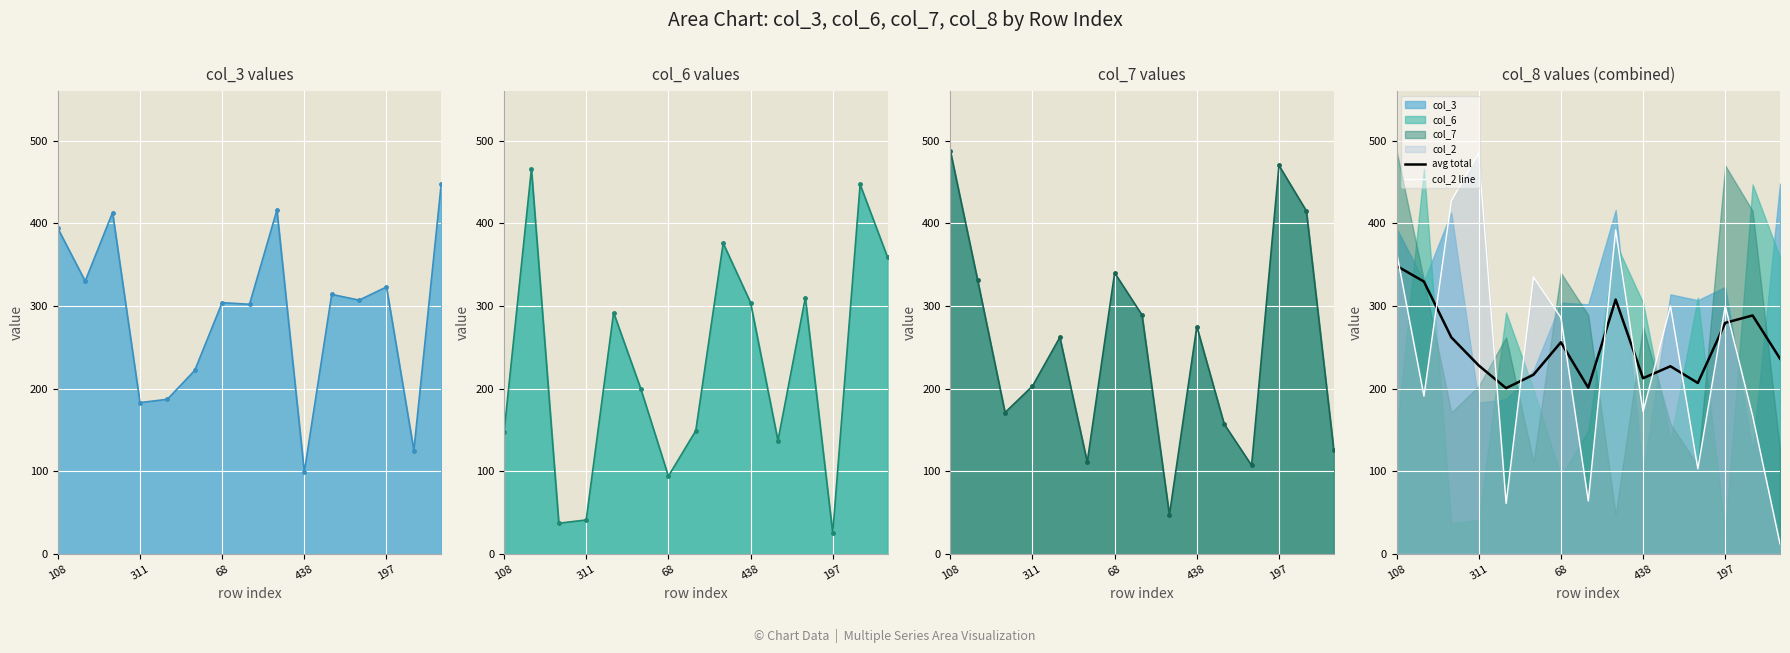

Read the avg total value at 13.

288.5